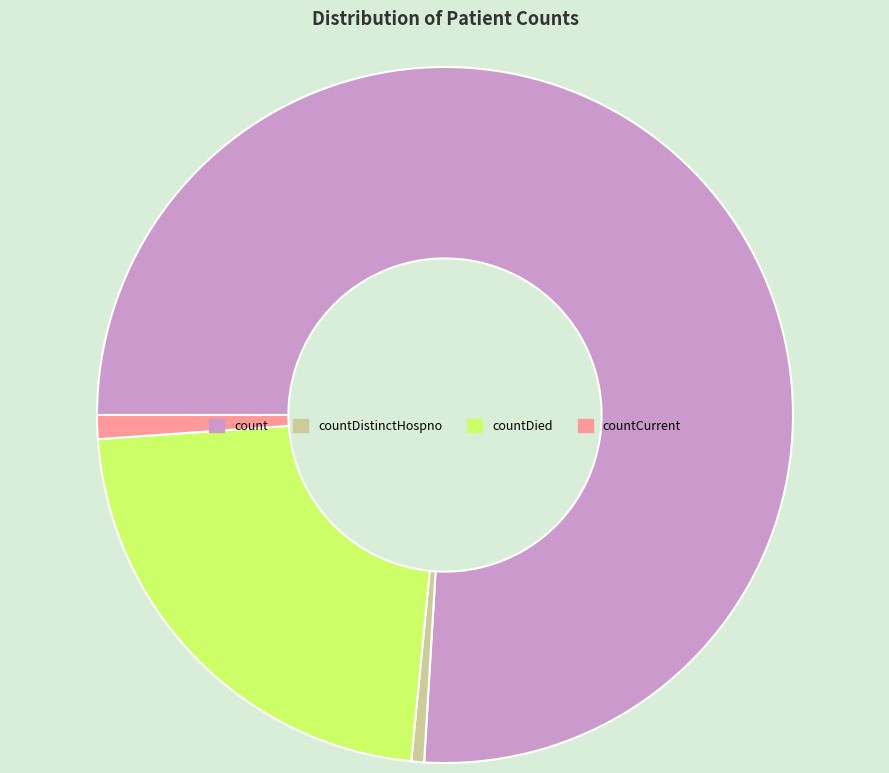

Rank the categories by value from lowest to highest.

countDistinctHospno, countCurrent, countDied, count